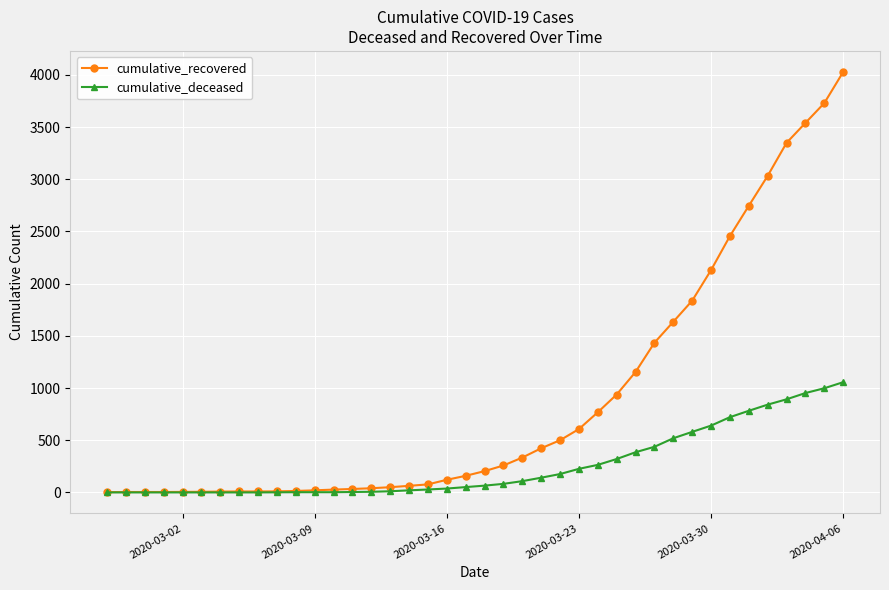

How many values in the cumulative_deceased series are below 65?

20